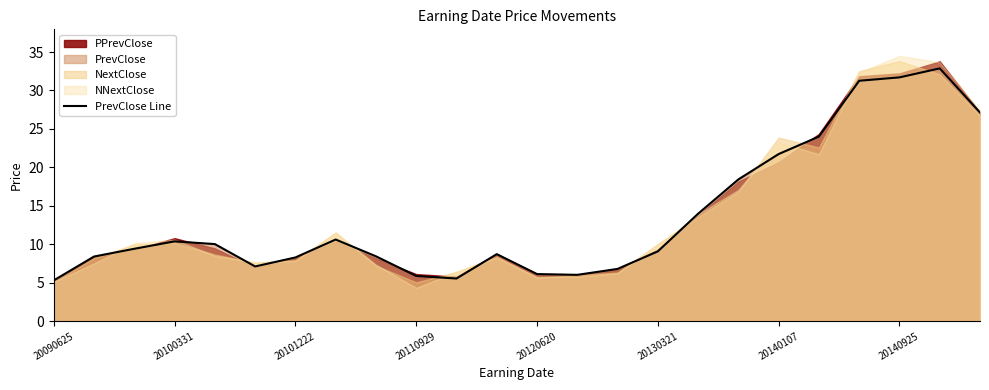

What is the change in value from 20090625 to 11?

+3.4